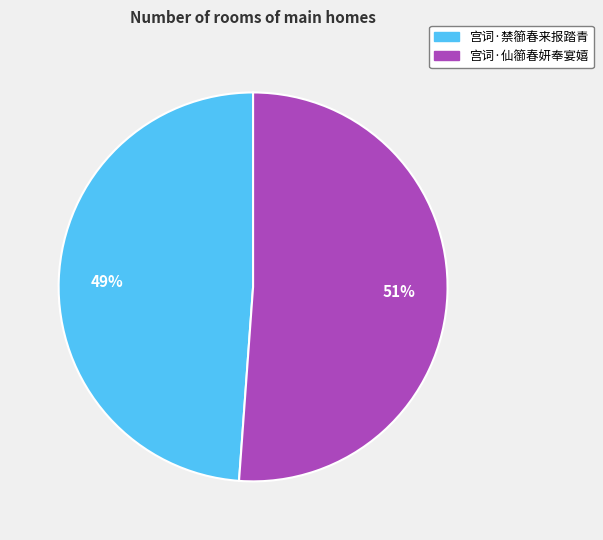

How many slices are in this pie chart?

2